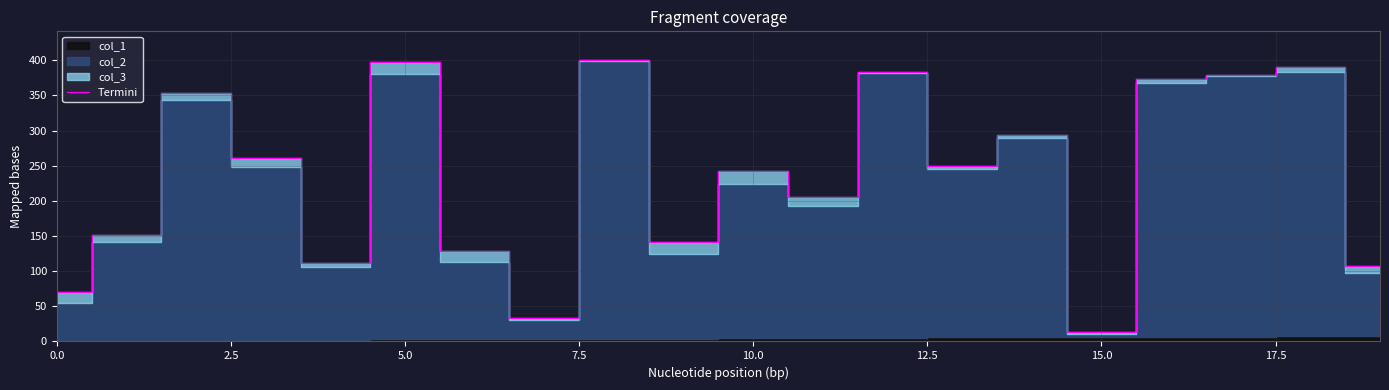

What is the value of the 17th point from the left?

374